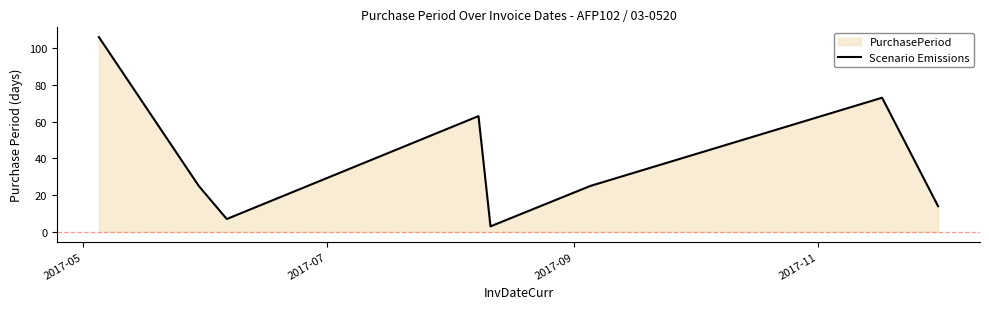

How many points are higher than both their immediate neighbors (excluding endpoints)?

2